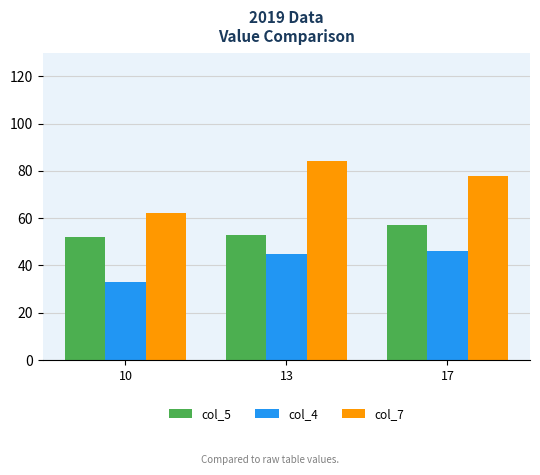

What is the total value across all series at 17?

181